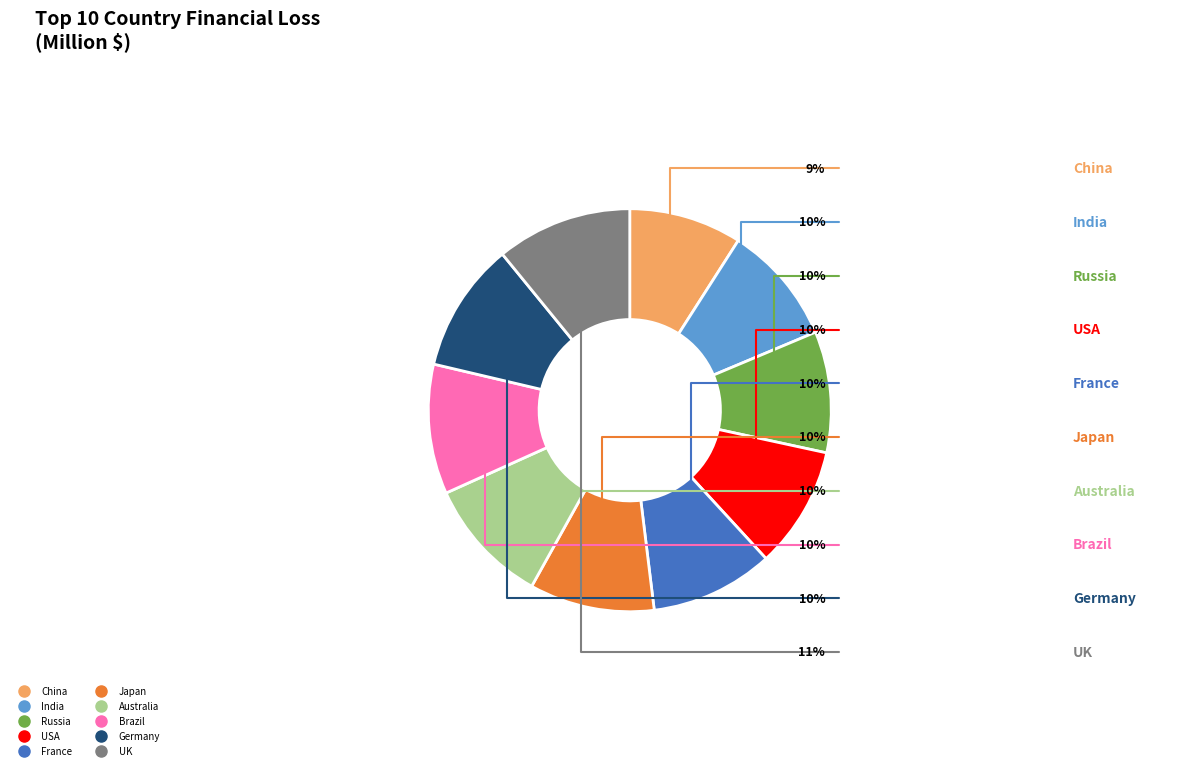

The UK slice represents 11% of the pie. True or false?

True